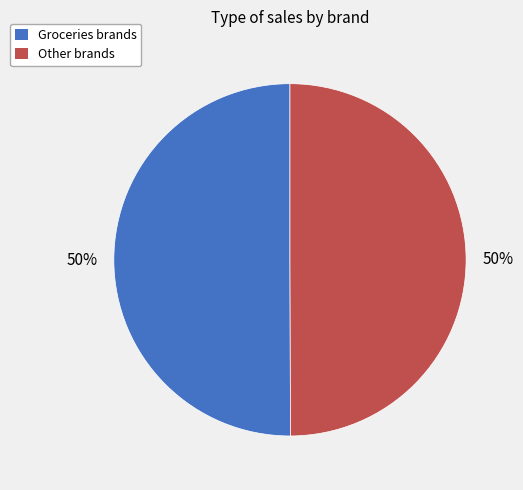

To the nearest percent, what is the average slice percentage?

50%